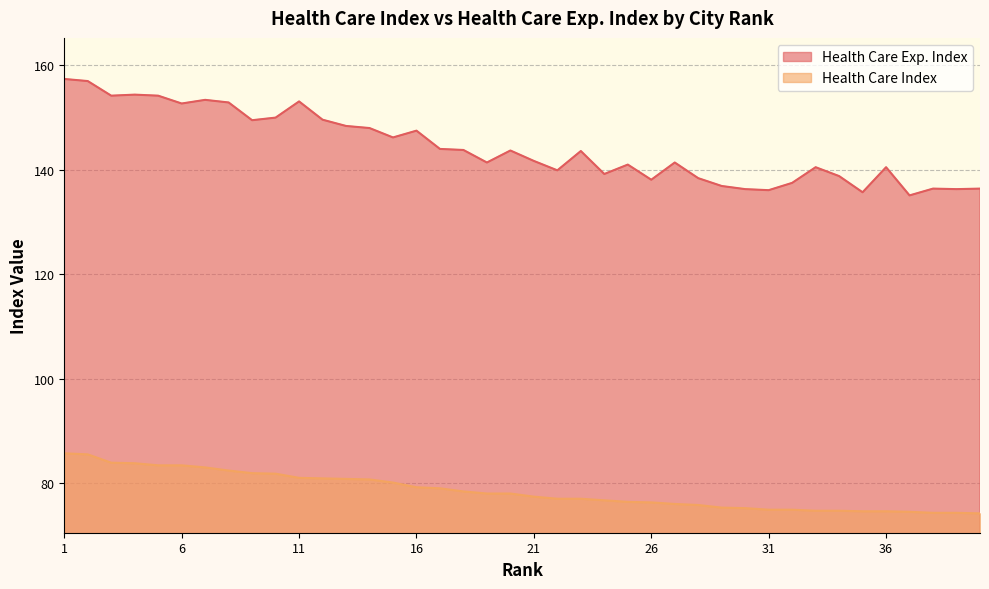

At which category is the sum across all series the highest?

1